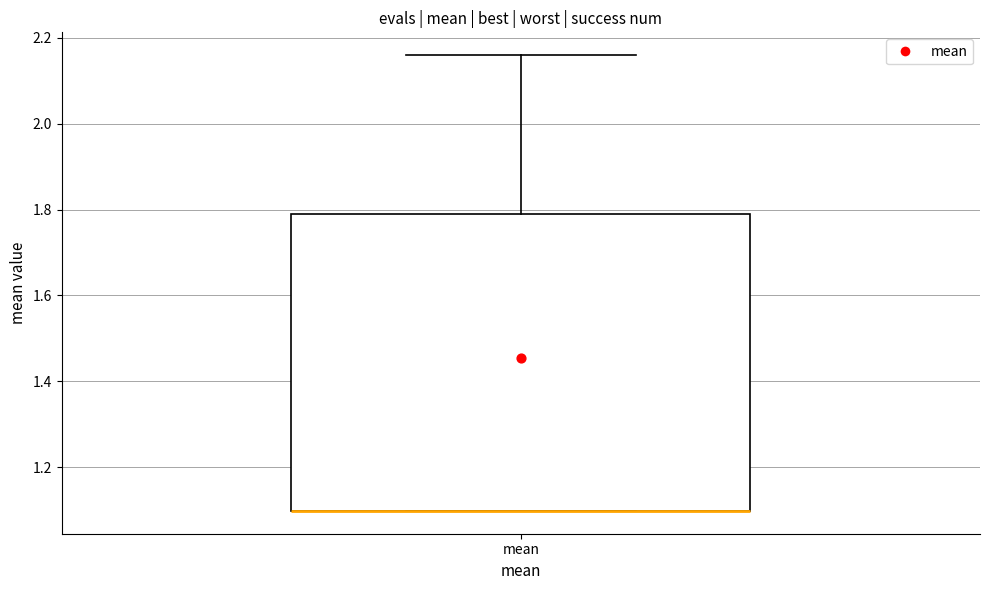

Read this box plot against the y-axis: the position of the median line, the range covered by the box, and the ends of both whiskers. The values are not printed on the chart, so give them approximately, as read against the axis.

median 1.10 (drawn on the box's lower edge), box 1.10 to 1.80, whiskers 1.10 to 2.16